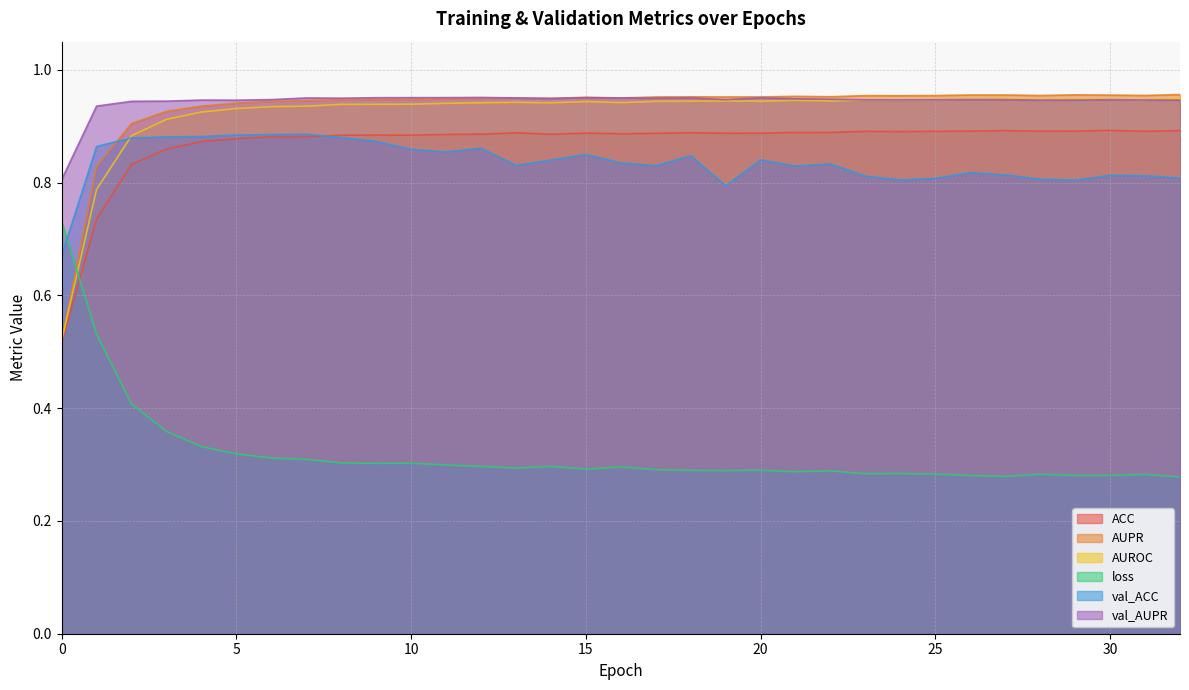

Is it true that val_AUPR equals 0.9 at 31?

True